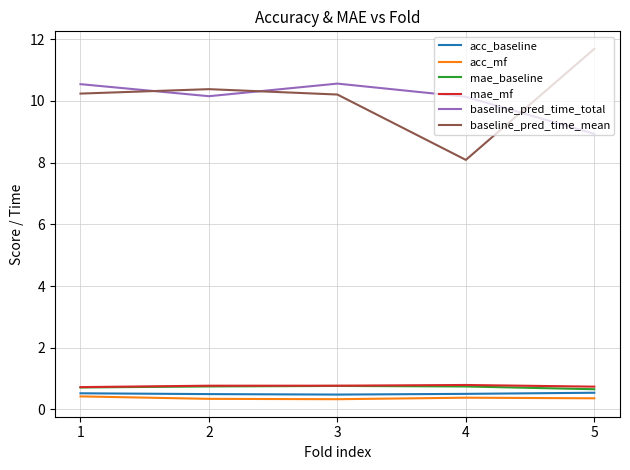

What is the minimum value shown in the chart?

0.3